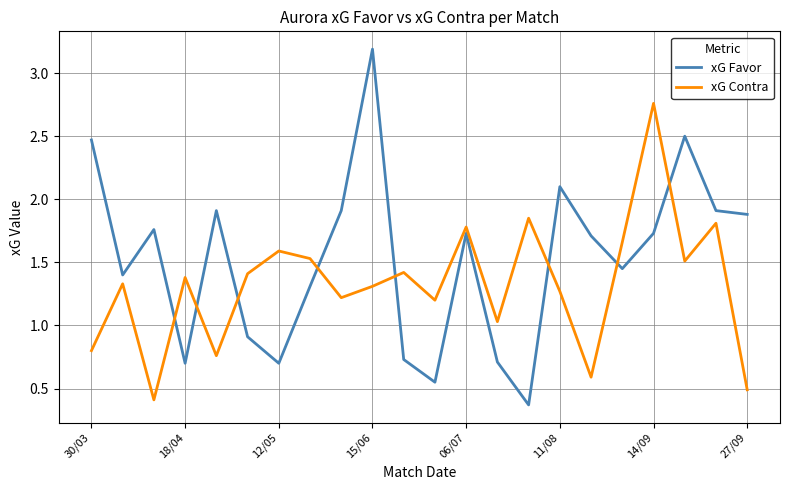

Rank the series by their maximum value, from lowest to highest.

xG Contra, xG Favor